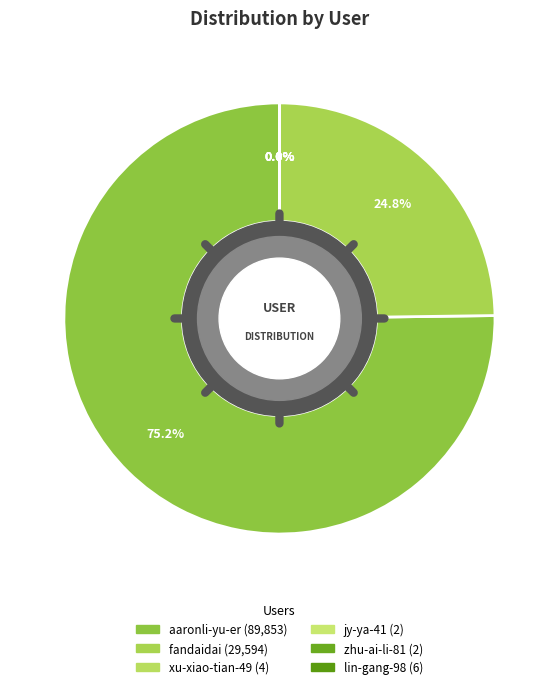

How much of the chart is everything except xu-xiao-tian-49?

100.0%